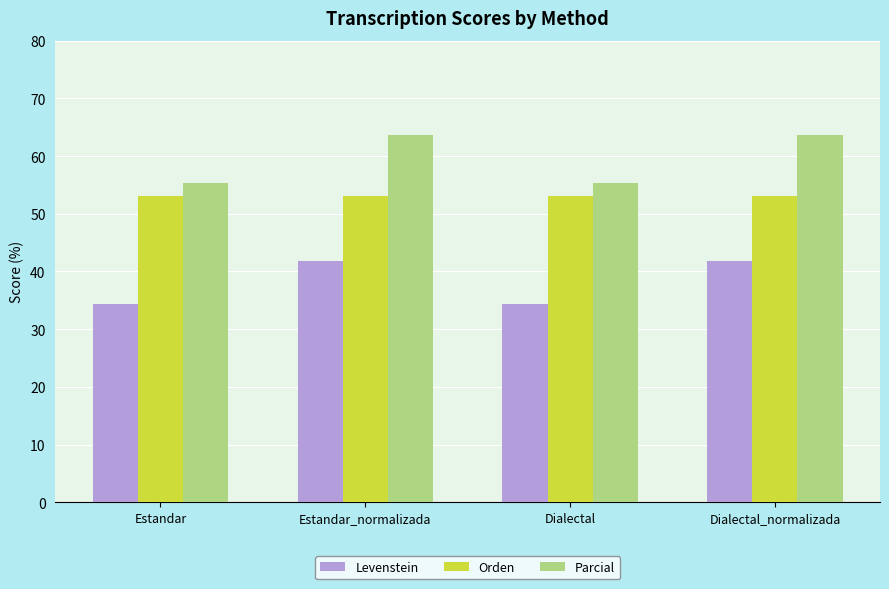

What is the value of the Parcial bar at the 2nd from the left?

63.6